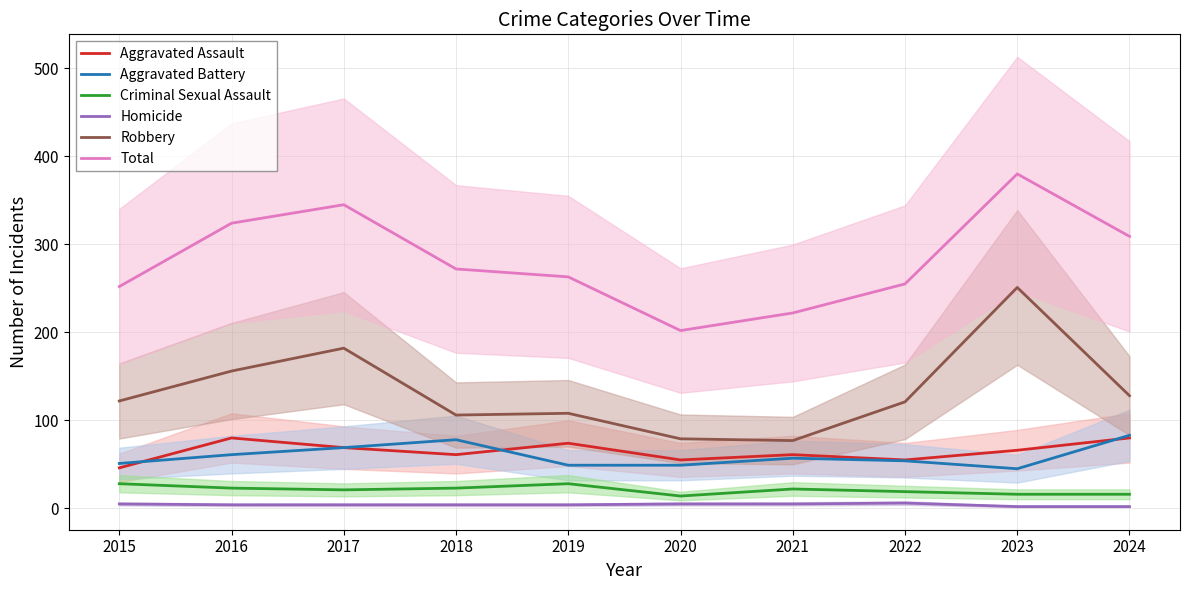

At which category does the chart reach its minimum across all series?

2023